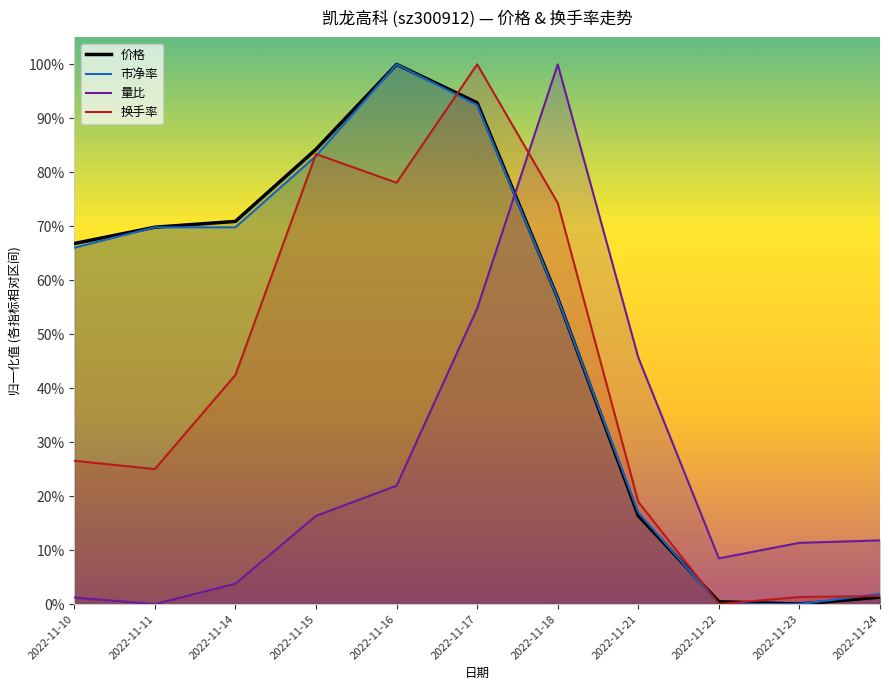

What is the sum of the 换手率 values at 2022-11-23 and 2022-11-21?

0.2